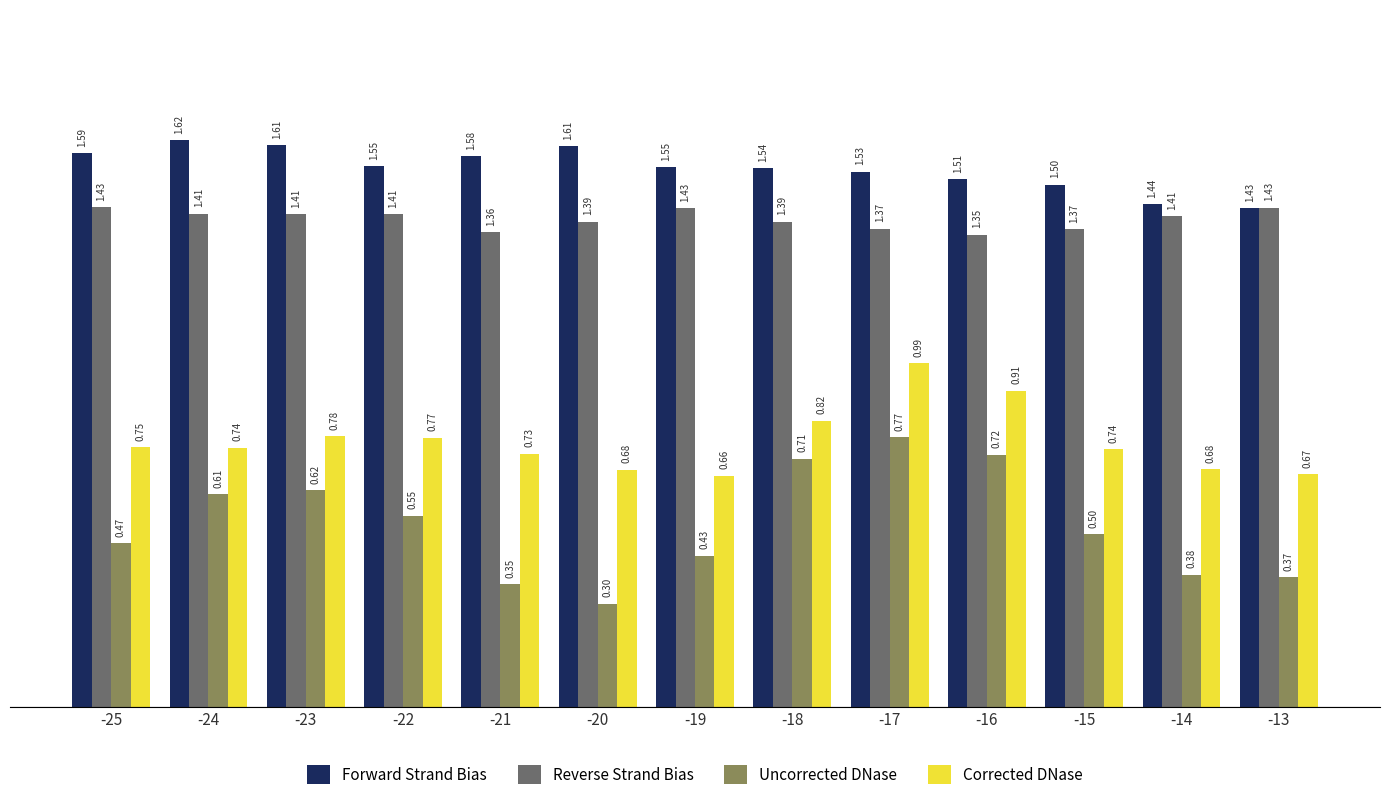

Which label corresponds to the smallest value in the chart?

-20